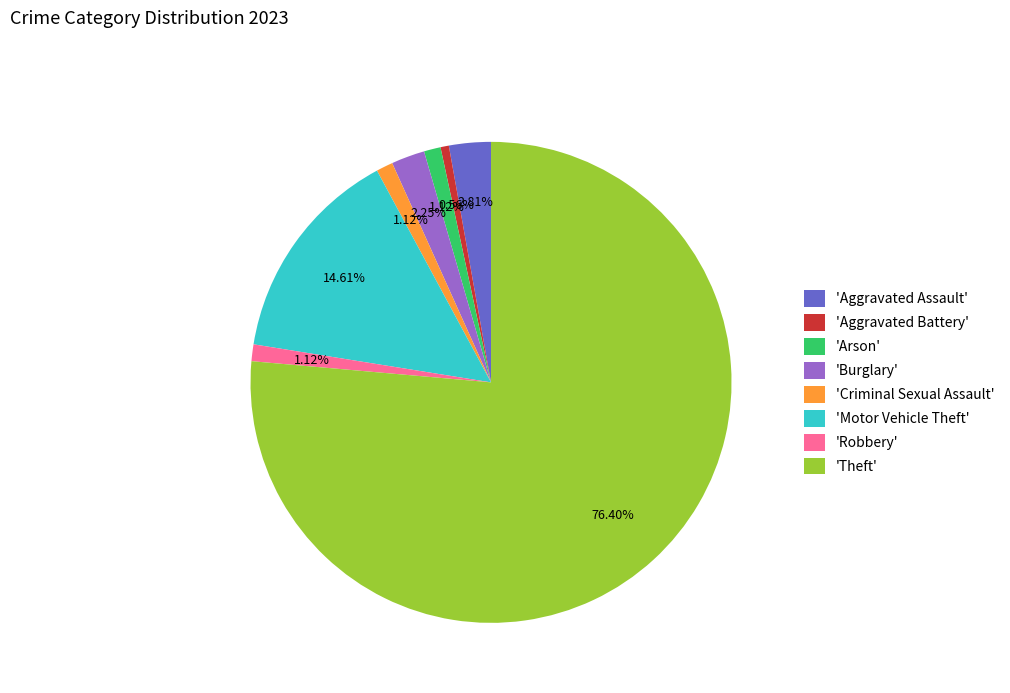

Approximately how many times larger is the value at 'Burglary' compared to 'Aggravated Battery'?

4.0